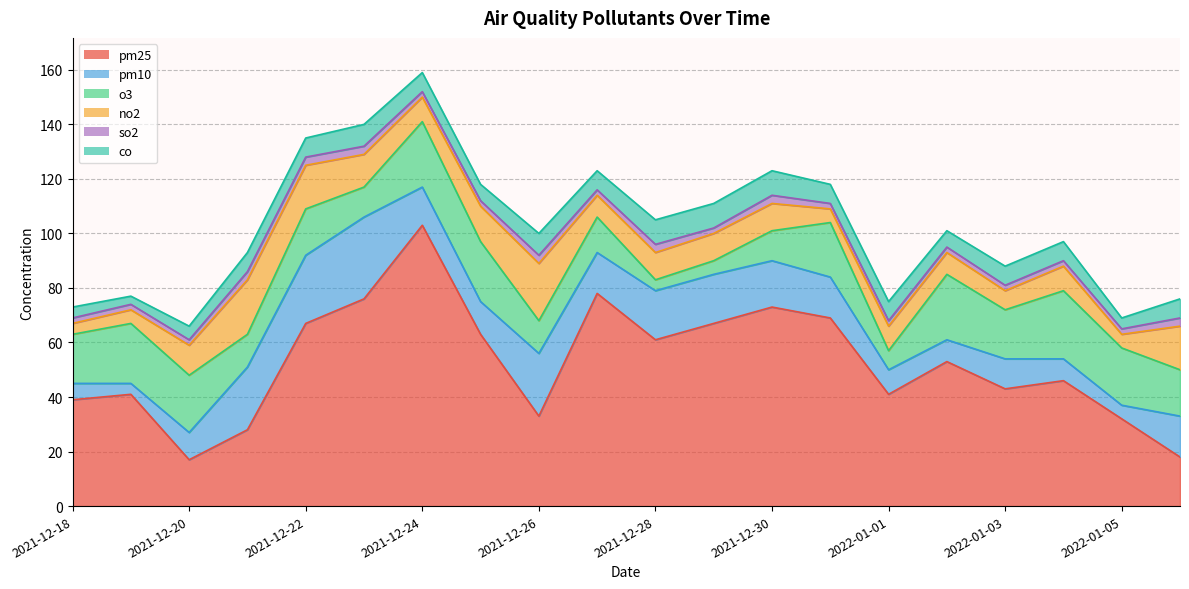

Reading left to right, list all the values displayed in this chart.

pm25: 39	41	17	28	67	76	103	63	33	78	61	67	73	69	41	53	43	46	32	18
pm10: 6	4	10	23	25	30	14	12	23	15	18	18	17	15	9	8	11	8	5	15
o3: 18	22	21	12	17	11	24	22	12	13	4	5	11	20	7	24	18	25	21	17
no2: 4	5	11	20	16	12	9	13	21	8	10	10	10	5	9	8	7	9	5	16
so2: 2	2	2	3	3	3	2	2	3	2	3	2	3	2	2	2	2	2	2	3
co: 4	3	5	7	7	8	7	6	8	7	9	9	9	7	7	6	7	7	4	7